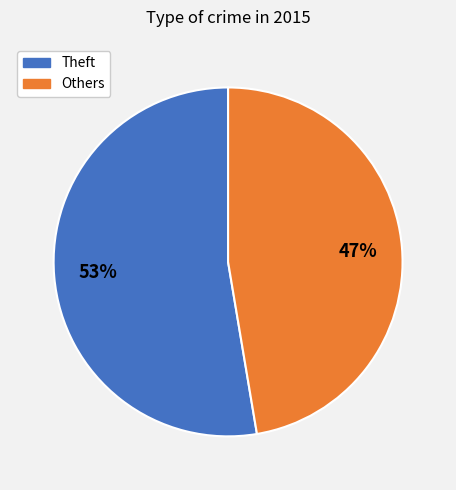

How many segments does this pie chart have?

2